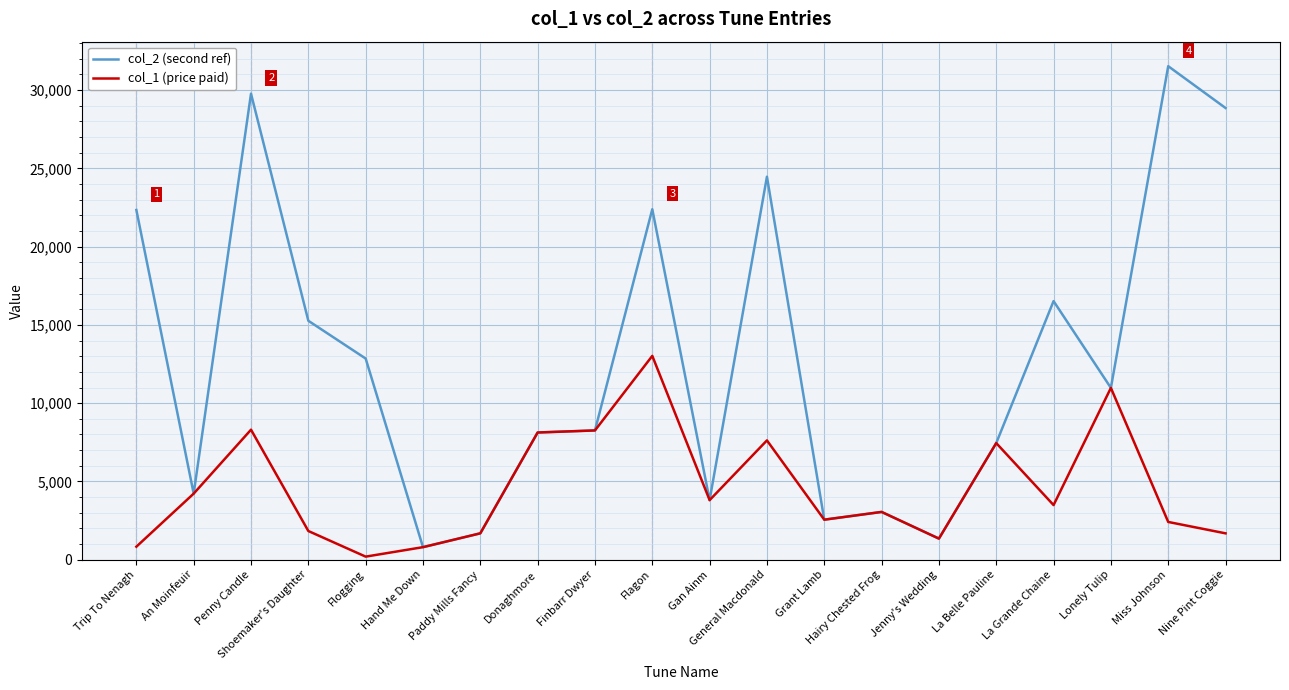

Rank the series by their maximum value, from lowest to highest.

col_1 (price paid), col_2 (second ref)